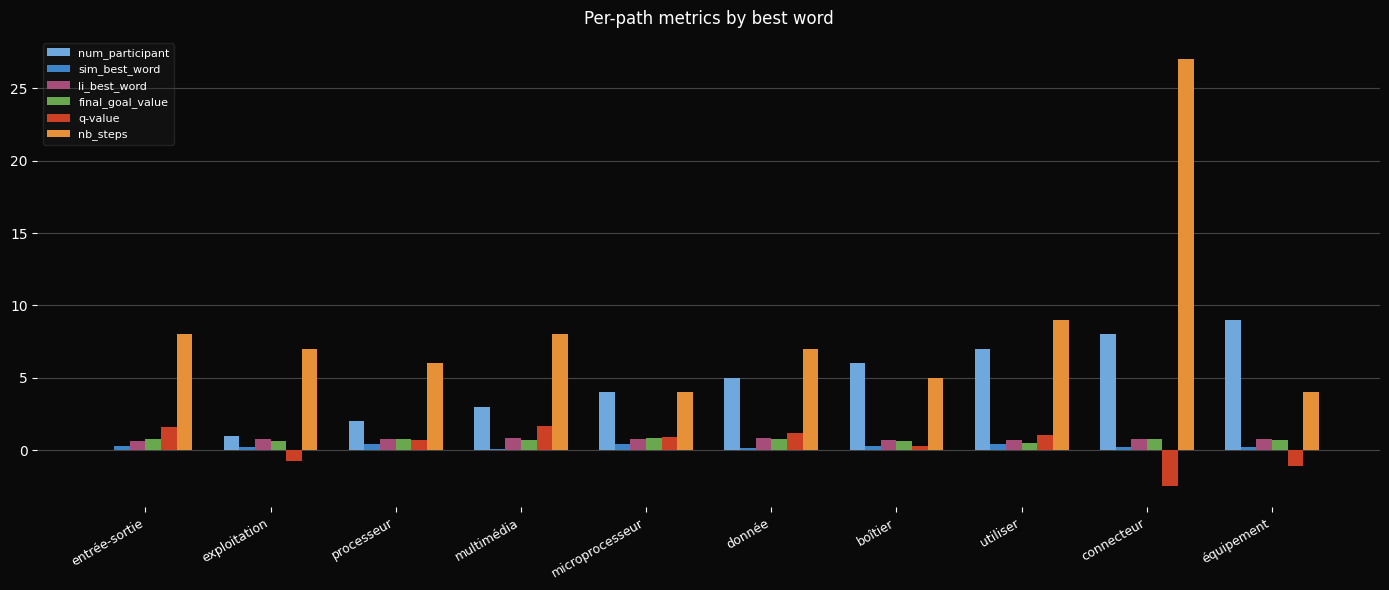

What is the total value across all series at donnée?

15.0